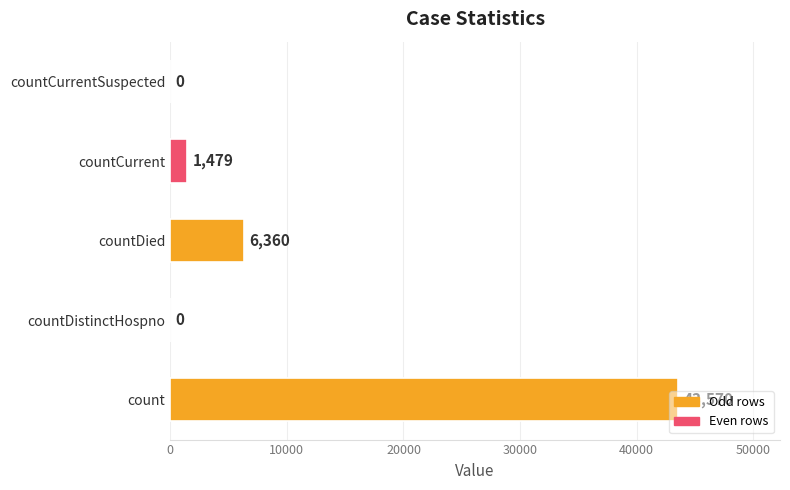

What is the change in value from count to countDistinctHospno?

-43570